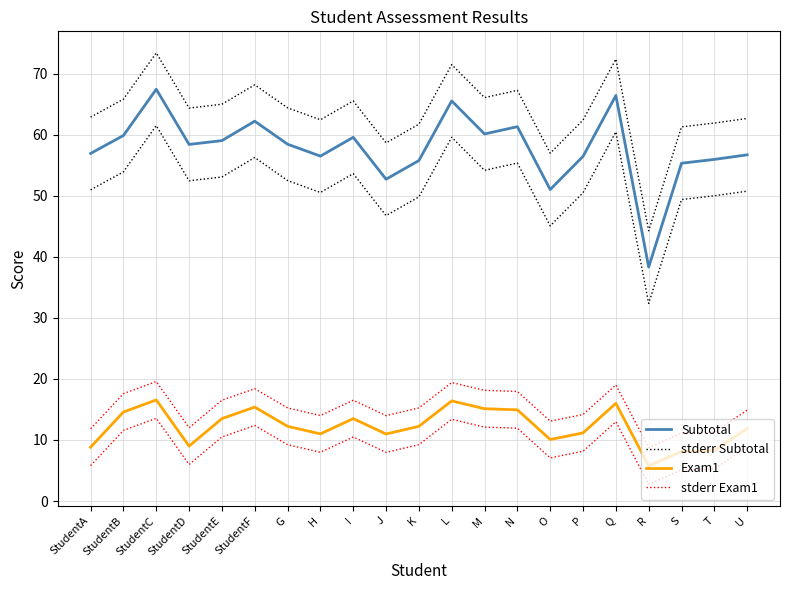

How many values in the Subtotal series exceed 58?

11